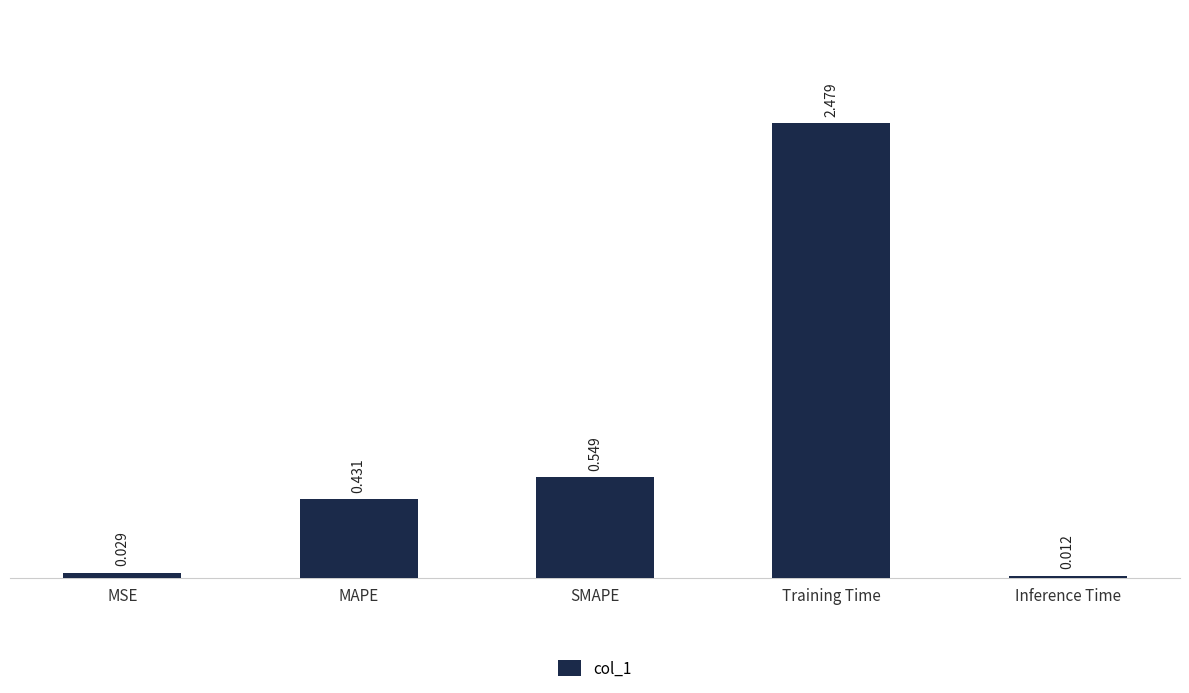

At which label is the value closest to 1?

SMAPE